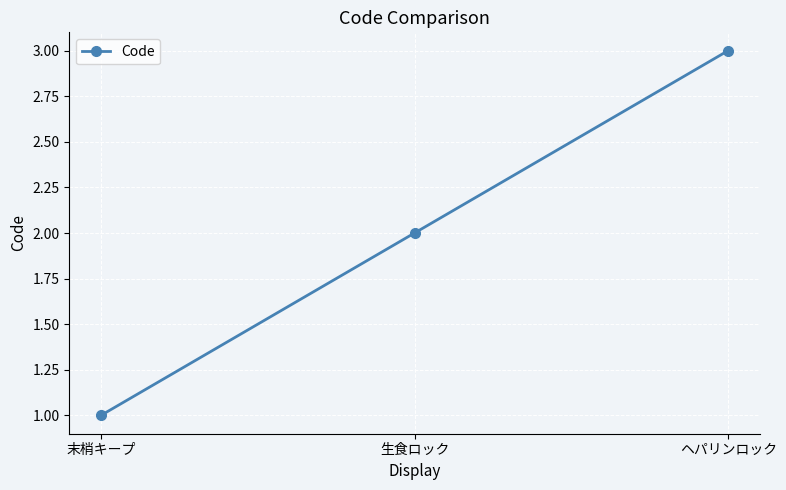

Count the number of categories in the chart.

3